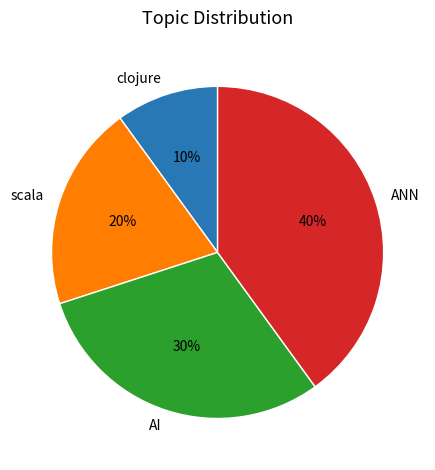

How many segments does this pie chart have?

4